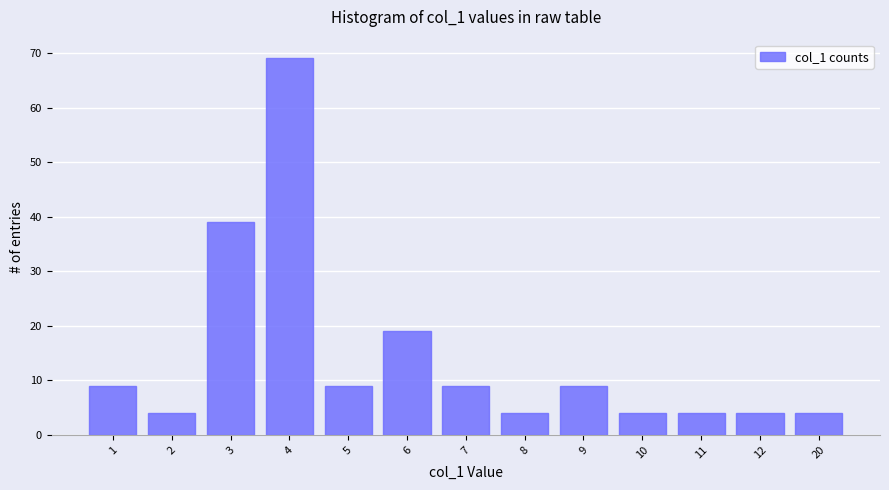

Is it true that the value at 3 is 39?

True